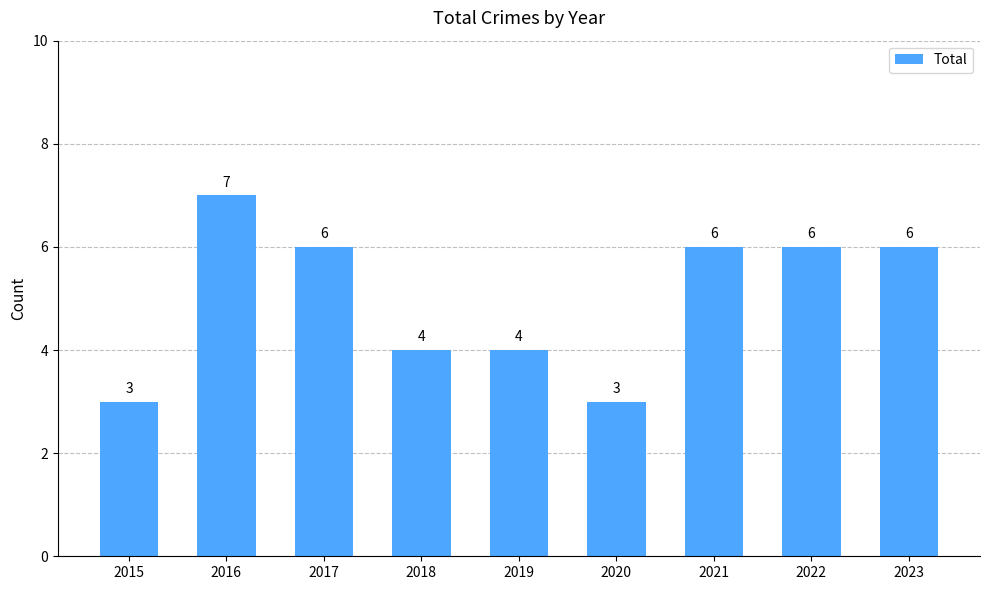

What is the change in value from 2015 to 2018?

+1